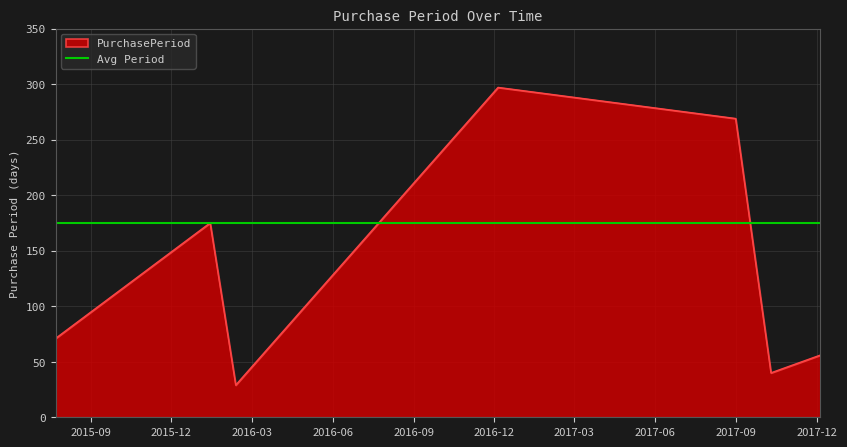

True or false: there are more than 1 points higher than both neighbors.

True